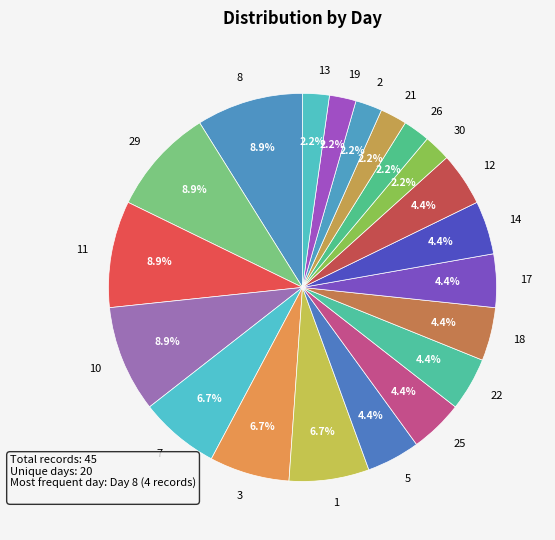

To the nearest percent, what is the difference between the 11 and 1 slice percentages?

2%